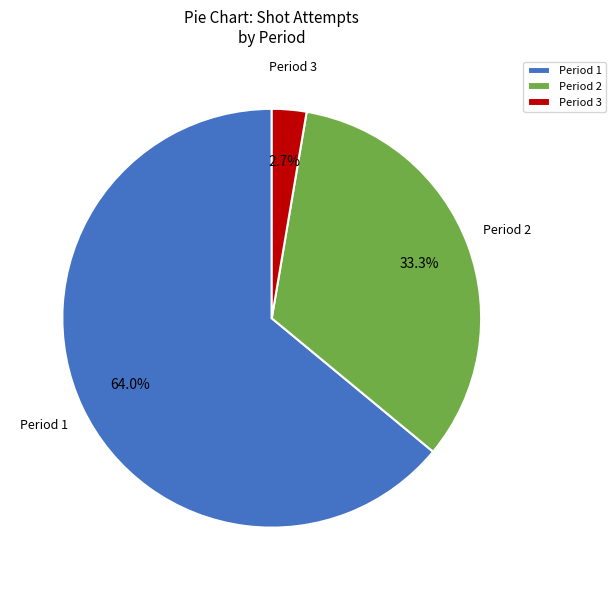

Rank the categories by value from highest to lowest.

Period 1, Period 2, Period 3